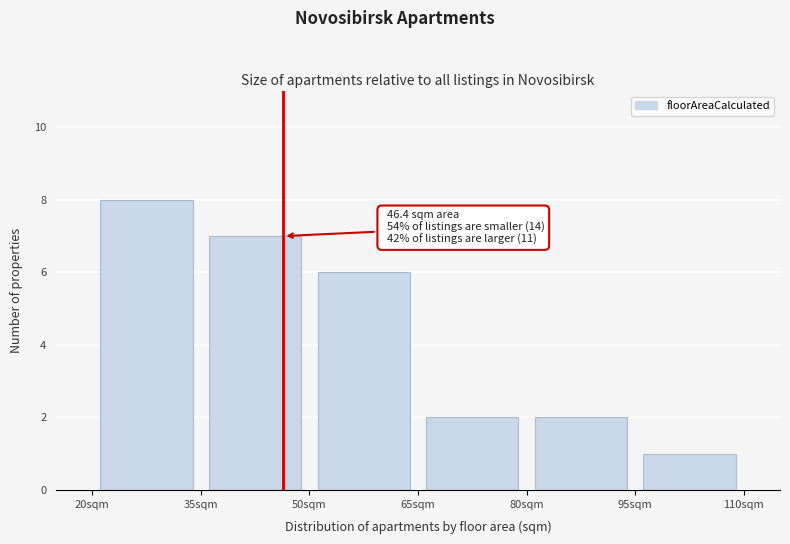

Over which range of the x-axis is the bar tallest?

20 to 35